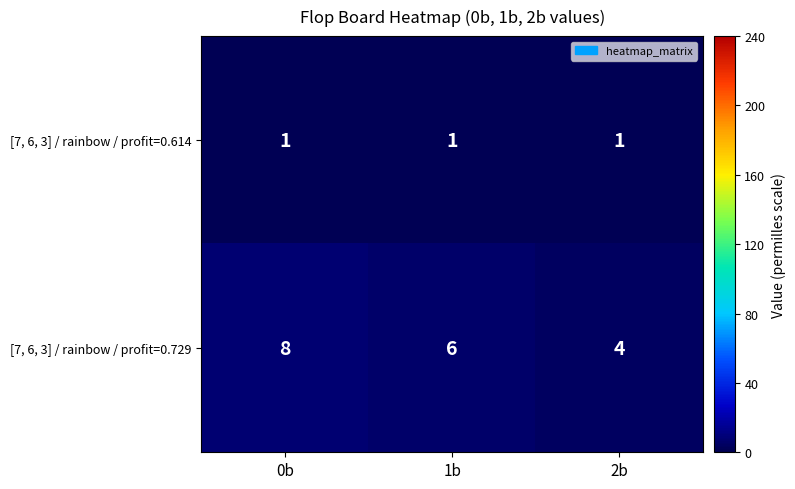

What is the sum of all [7, 6, 3] / rainbow / profit=0.729 values?

18